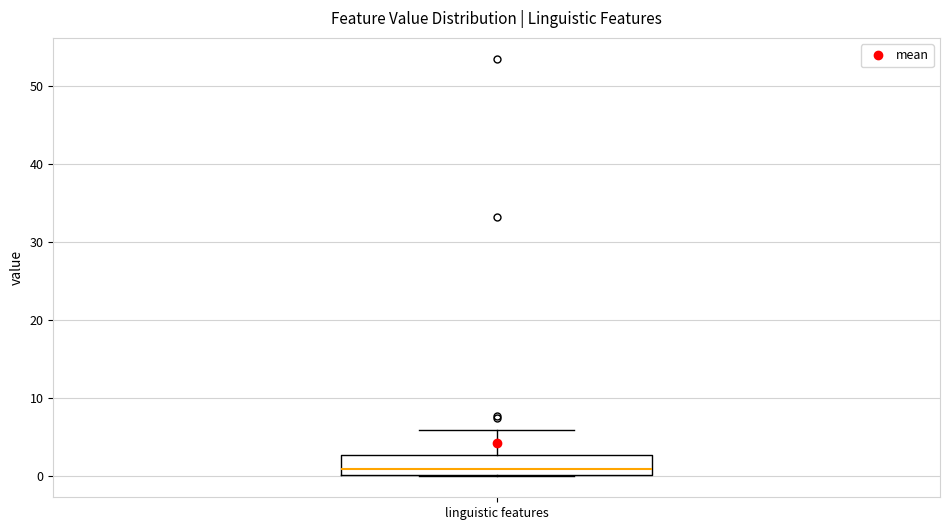

Read this box plot against the y-axis: the position of the median line, the range covered by the box, and the ends of both whiskers. The values are not printed on the chart, so give them approximately, as read against the axis.

median 1, box 0 to 3, whiskers 0 to 6